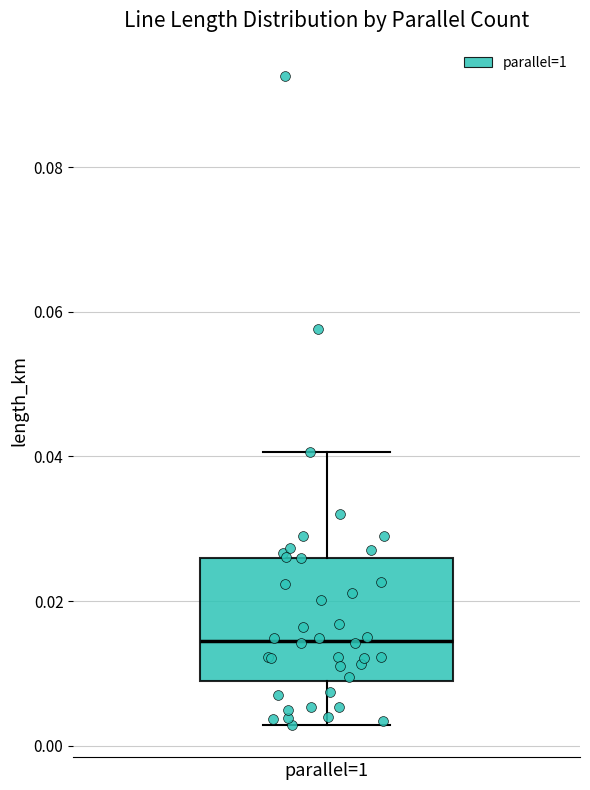

Where does the lower whisker of the box for parallel=1 end on the y-axis? The values are not printed on the chart, so give them approximately, as read against the axis.

0.002